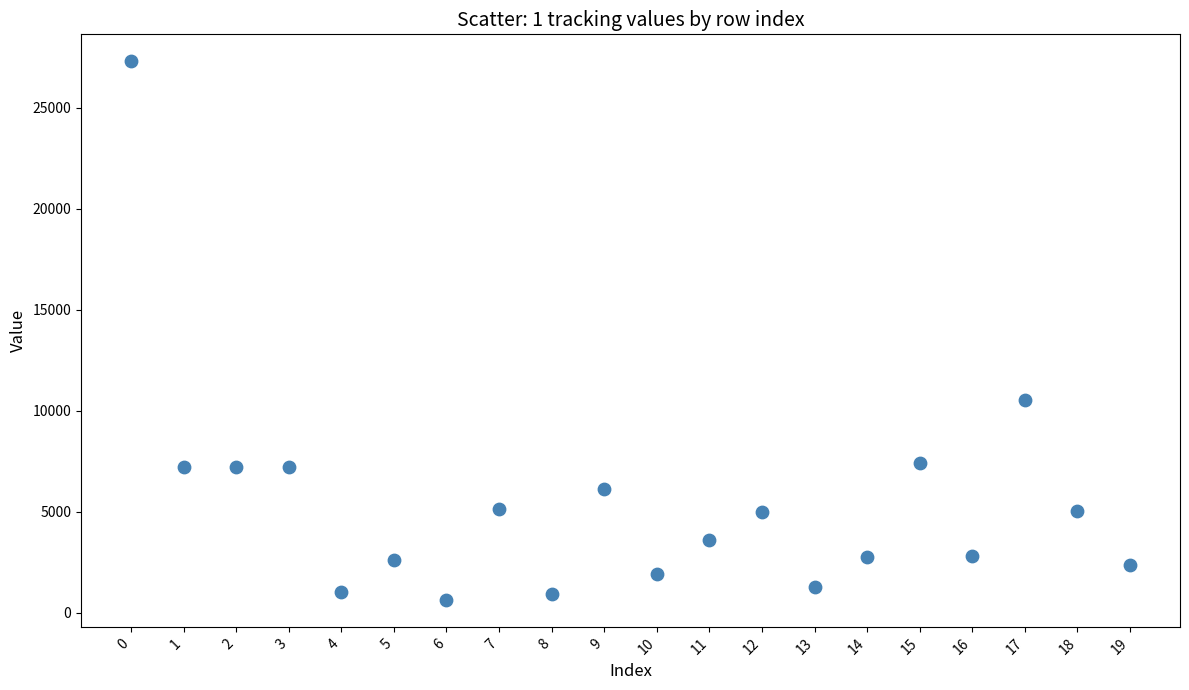

What Y value in the scatter plot is closest to 13974?

10544